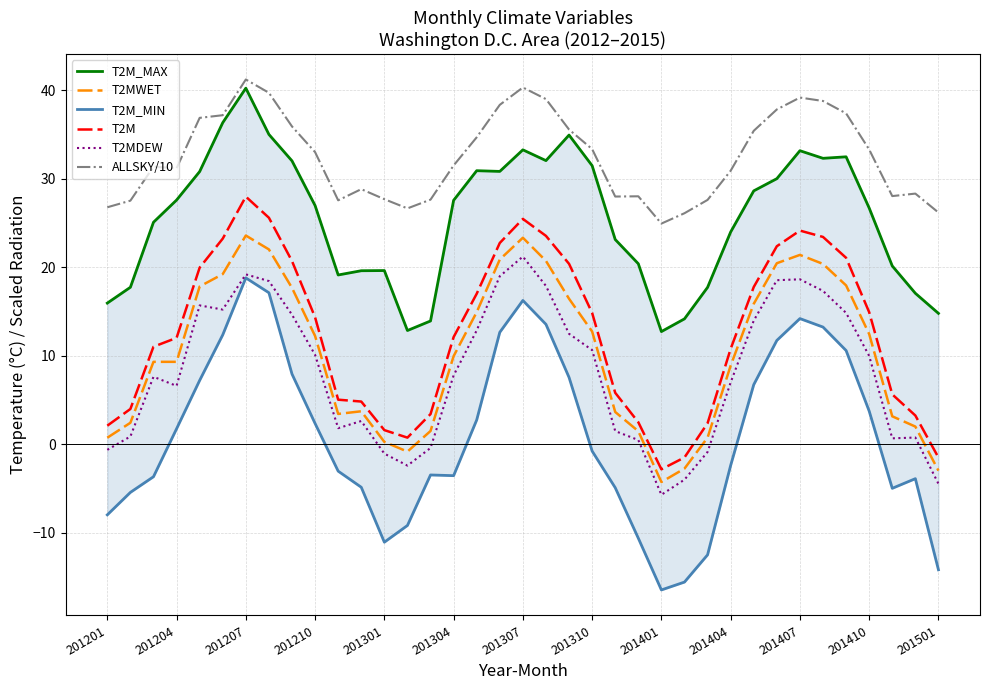

How many interior local peaks does the T2MDEW series have?

7